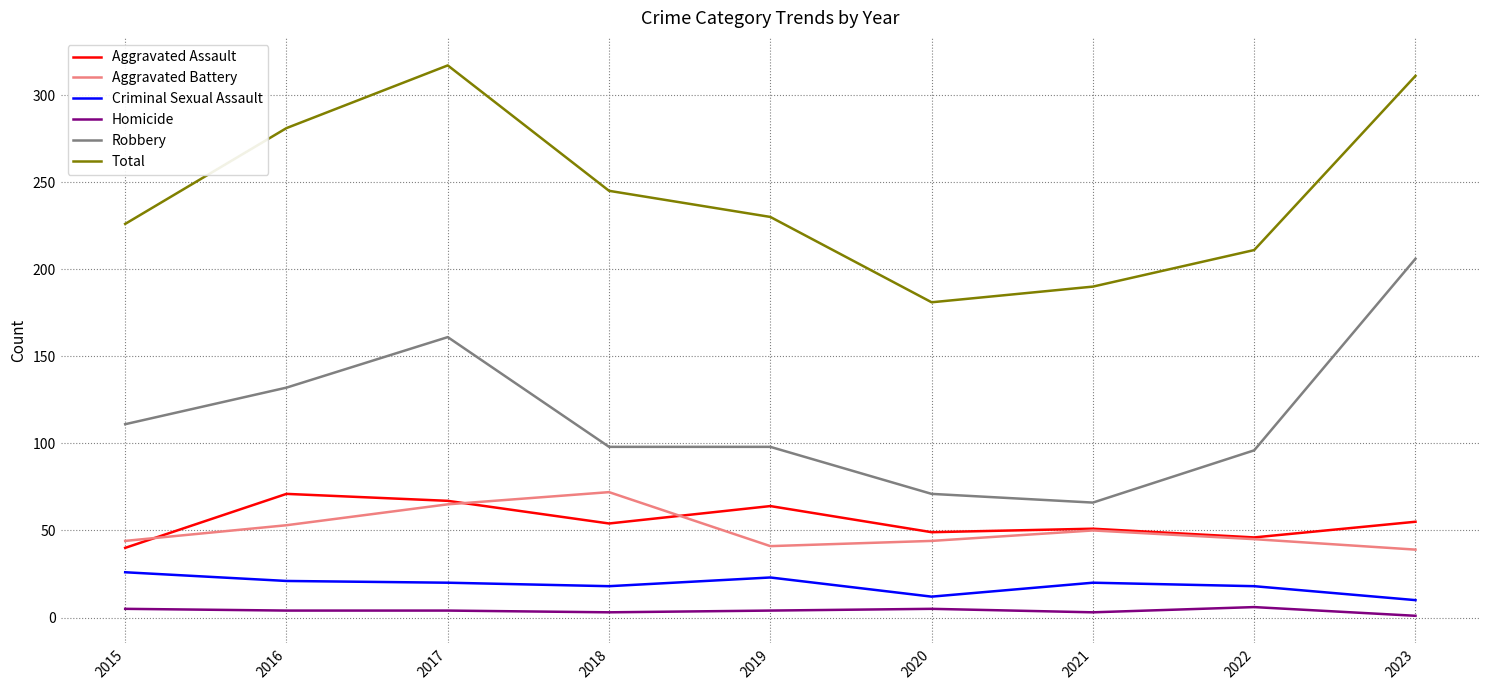

Which category has the lowest value in the Total series?

2020